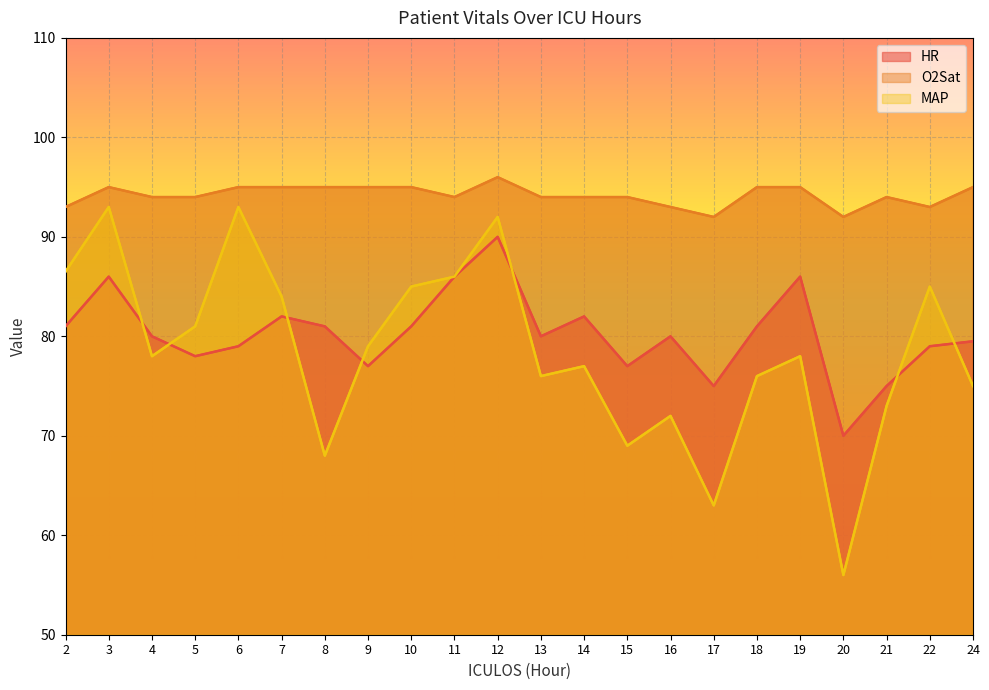

Which label corresponds to the smallest value in the chart?

20